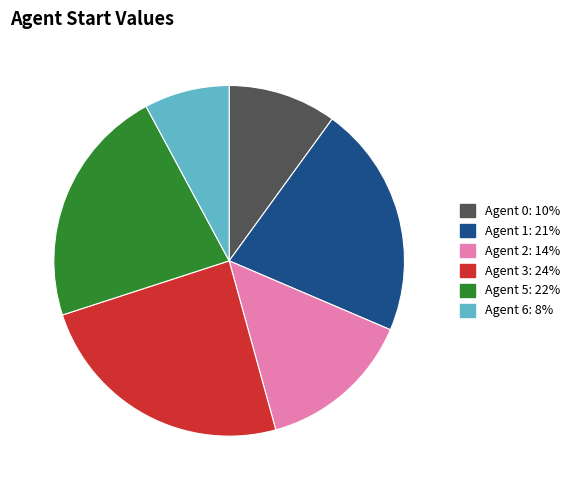

Is there a majority slice in this chart?

No